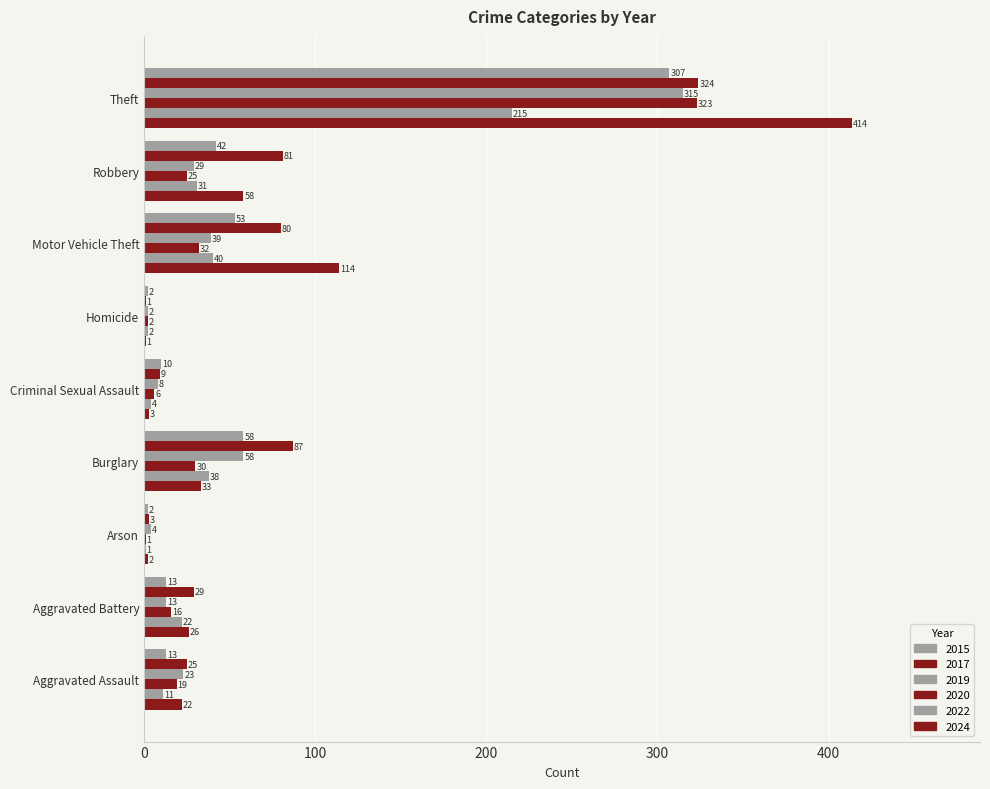

What position from the right is Theft?

1